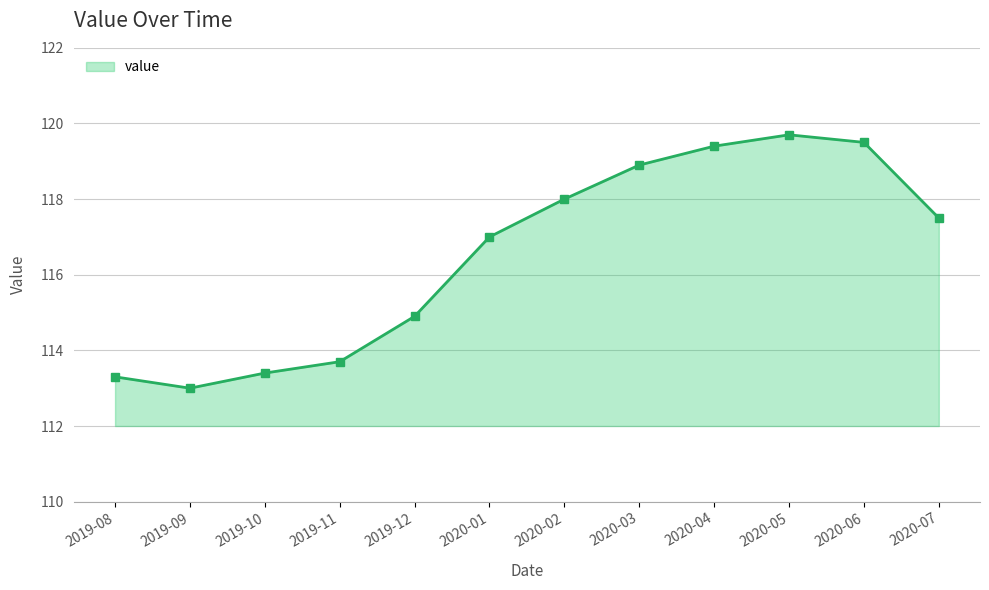

What is the value of the 12th point from the left?

117.5